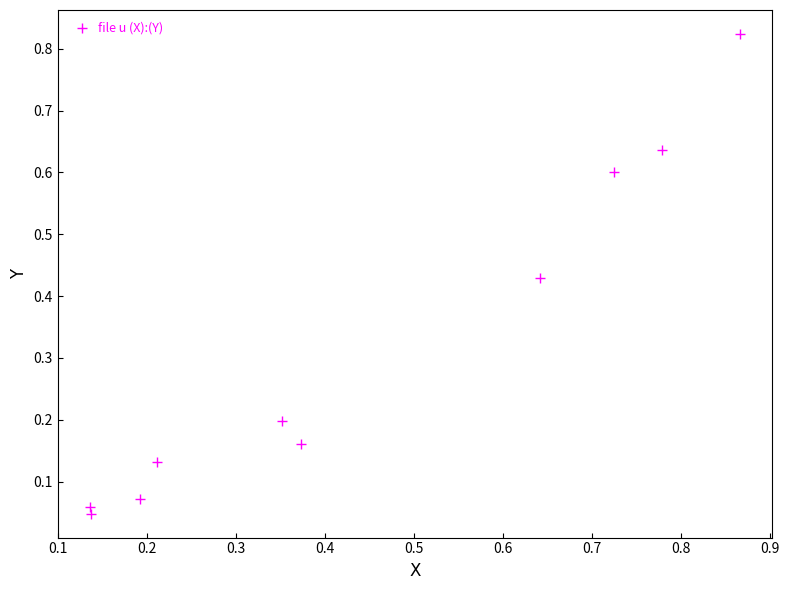

What is the average Y value?

0.3